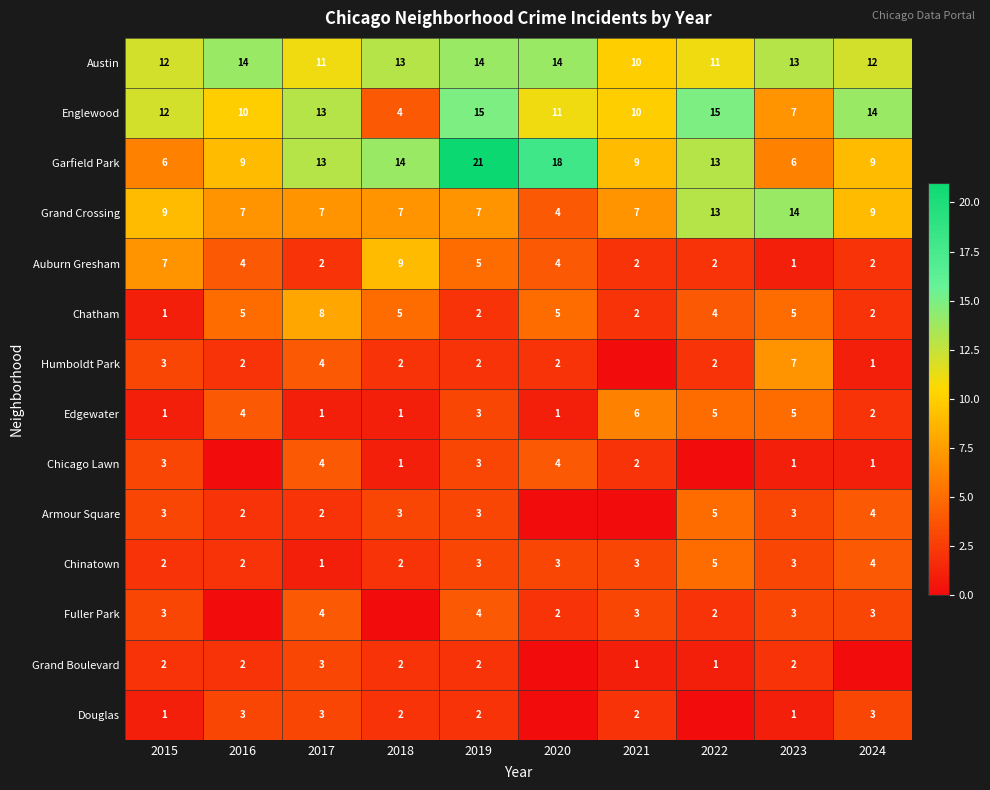

What is the maximum value for Edgewater?

6